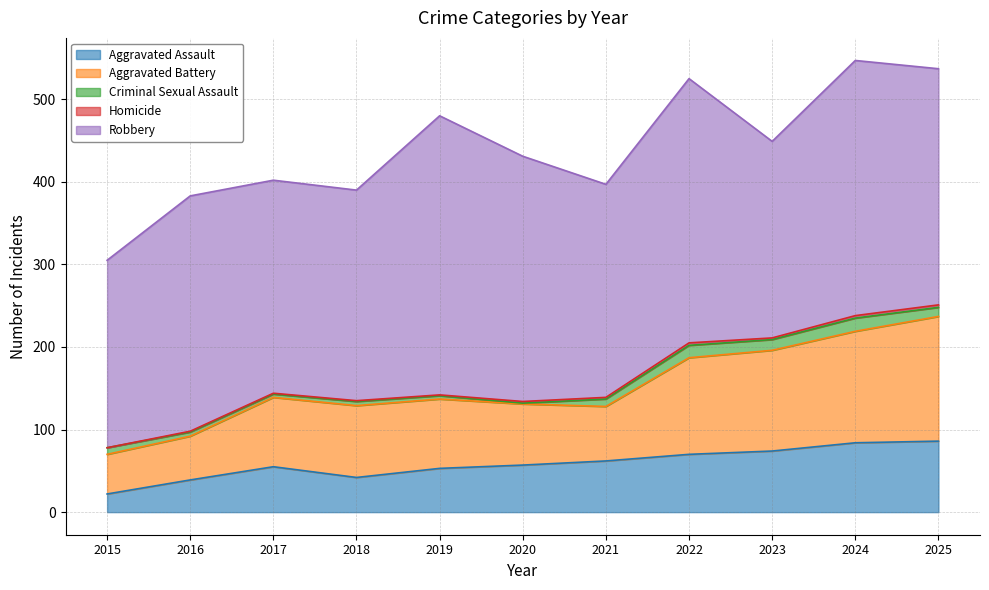

What is the difference between the highest and lowest values at 2024?

306